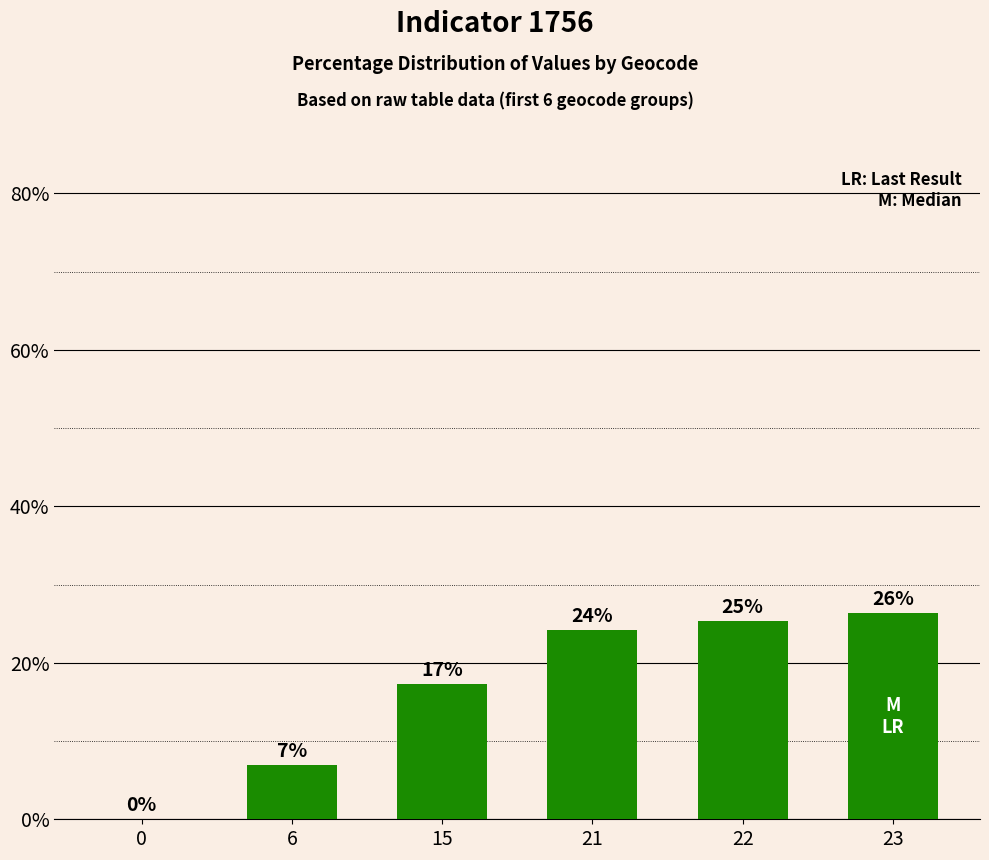

Reading left to right, transcribe all the data shown in this chart.

0=0.0	6=6.9	15=17.2	21=24.1	22=25.4	23=26.4